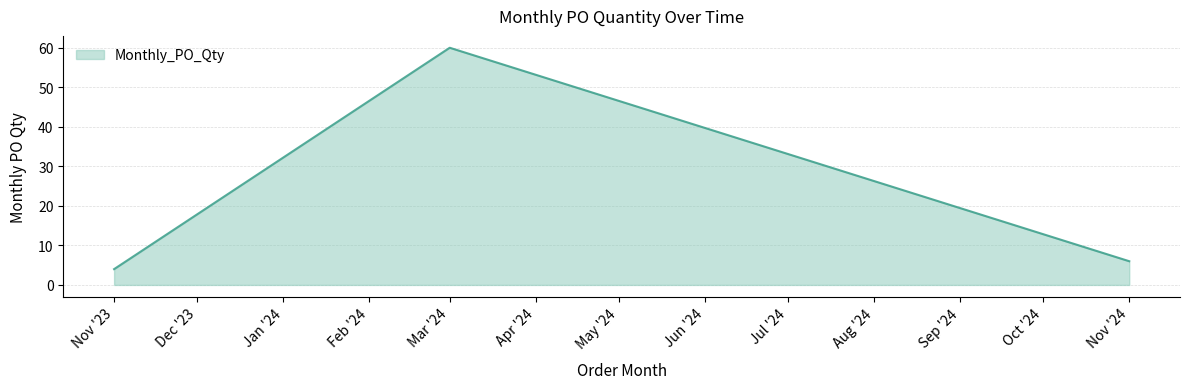

Where is the data nearest to the value 32?

Nov '24